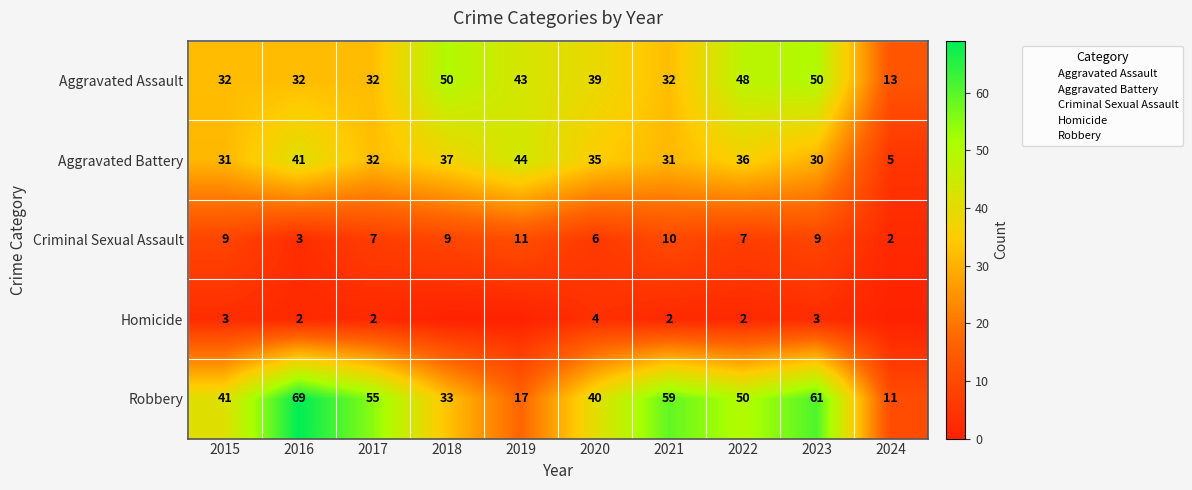

How many data points in Criminal Sexual Assault are less than 9?

5